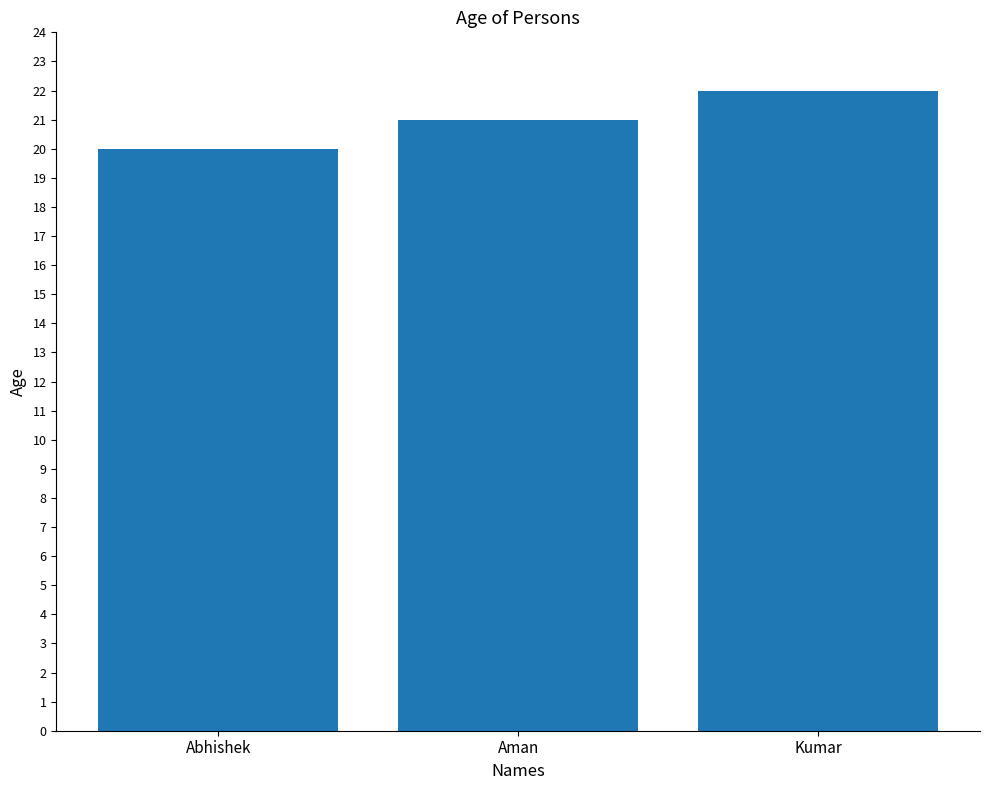

What is the approximate value at Abhishek?

20